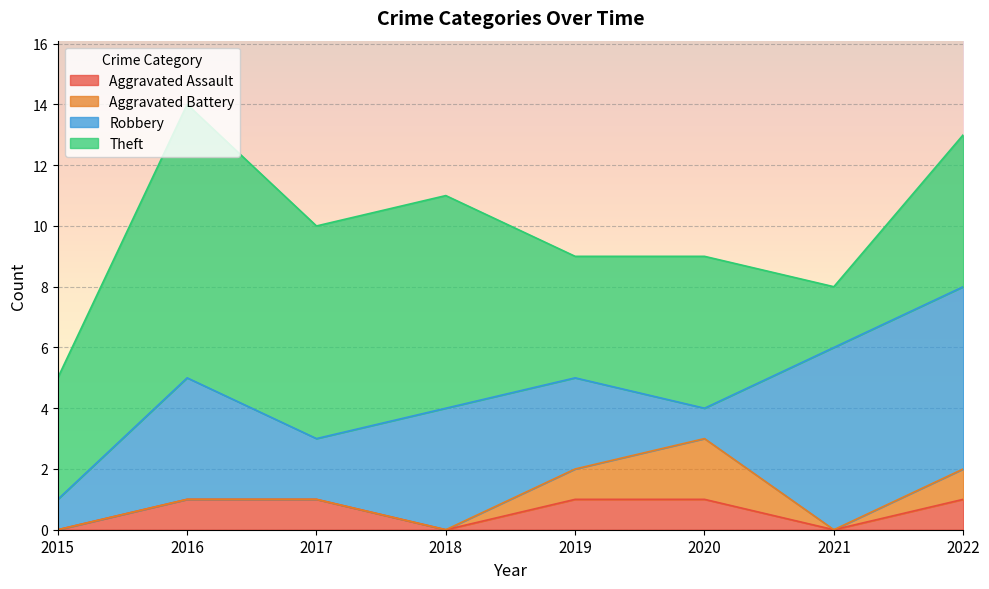

Reading left to right, what are all the values shown in this chart?

Aggravated Assault: 0	1	1	0	1	1	0	1
Aggravated Battery: 0	0	0	0	1	2	0	1
Robbery: 1	4	2	4	3	1	6	6
Theft: 4	9	7	7	4	5	2	5